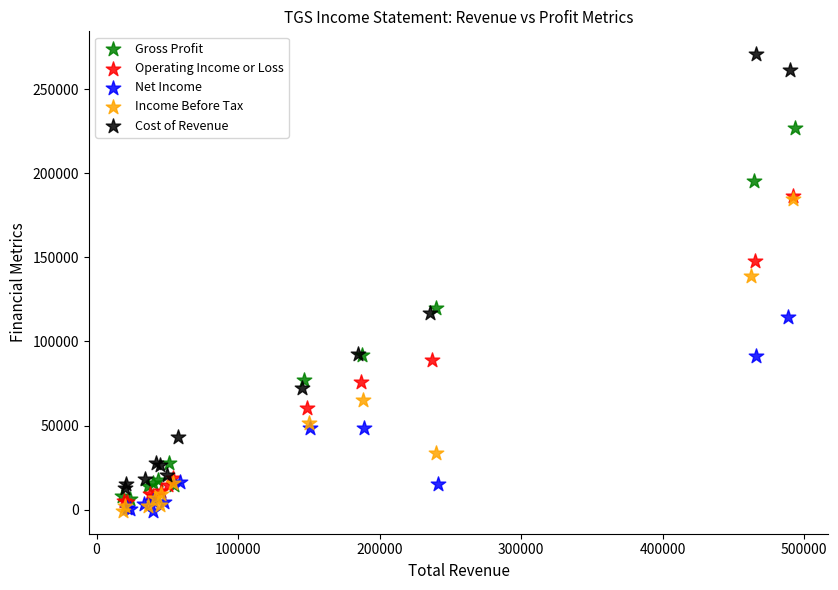

Which series has the largest Y range (max minus min)?

Cost of Revenue